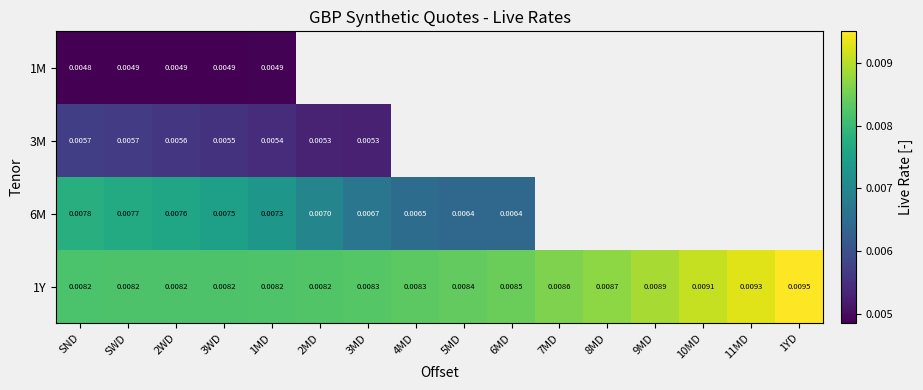

List the labels in order of 1M value, smallest first.

SND, SWD, 2WD, 3WD, 1MD, 2MD, 3MD, 4MD, 5MD, 6MD, 7MD, 8MD, 9MD, 10MD, 11MD, 1YD